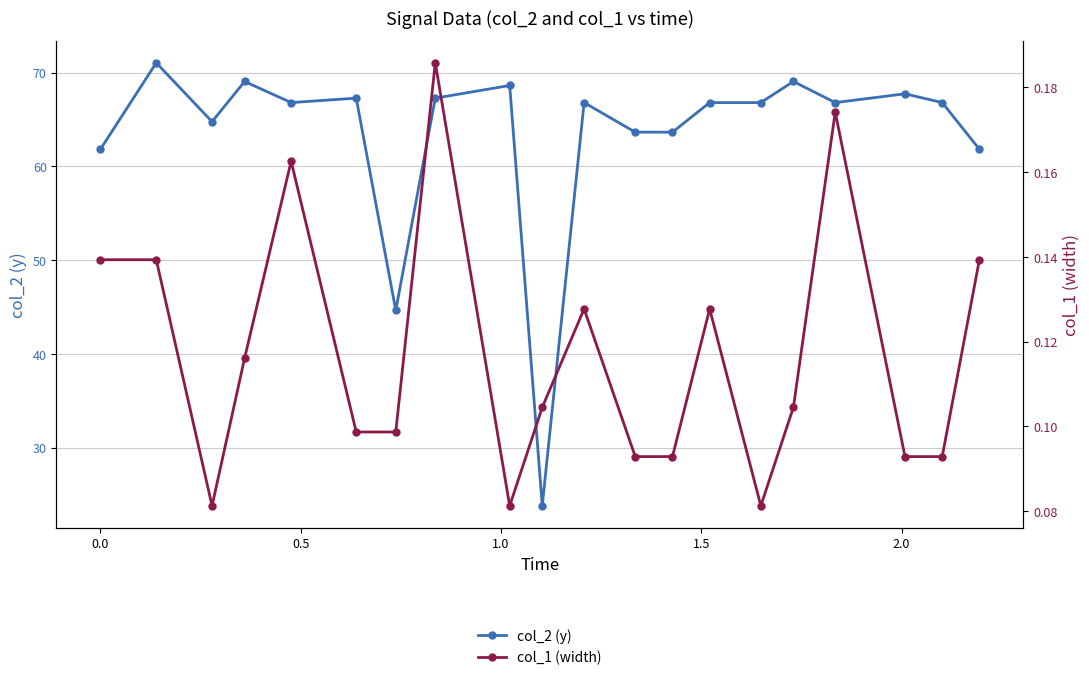

True or false: col_2 (y) has more than 2 points higher than both neighbors.

True